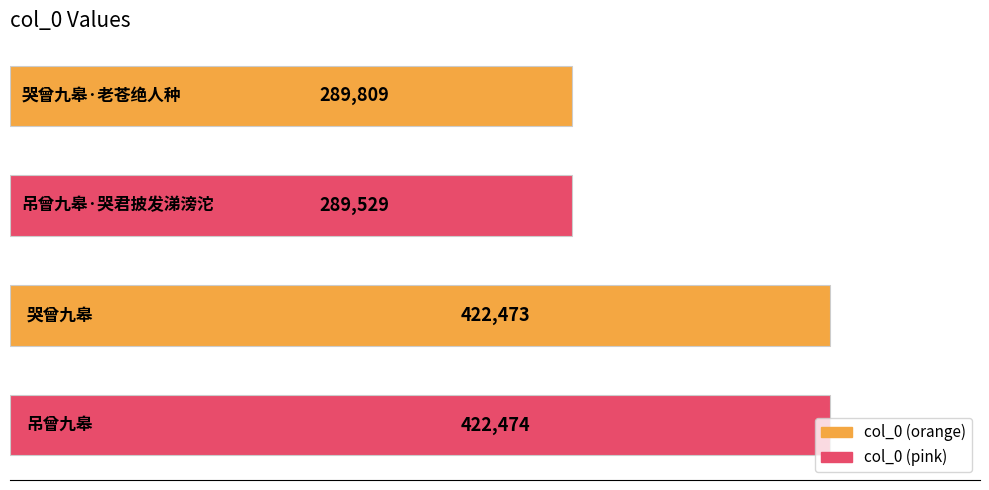

What is the smallest value displayed?

289529